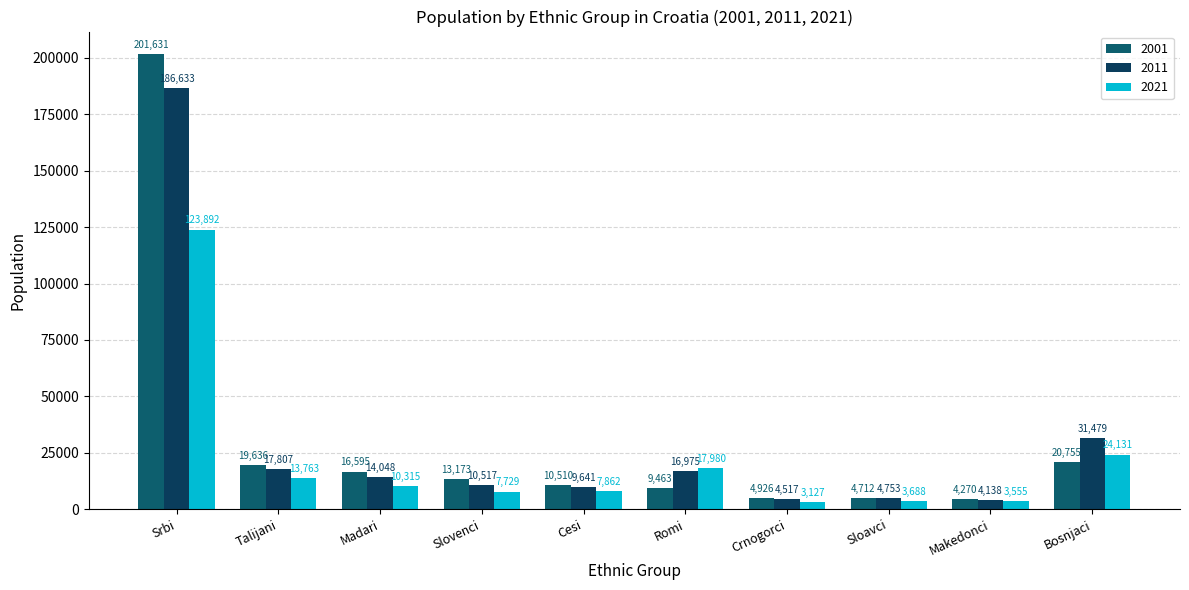

Which series has the largest total across all categories?

2001